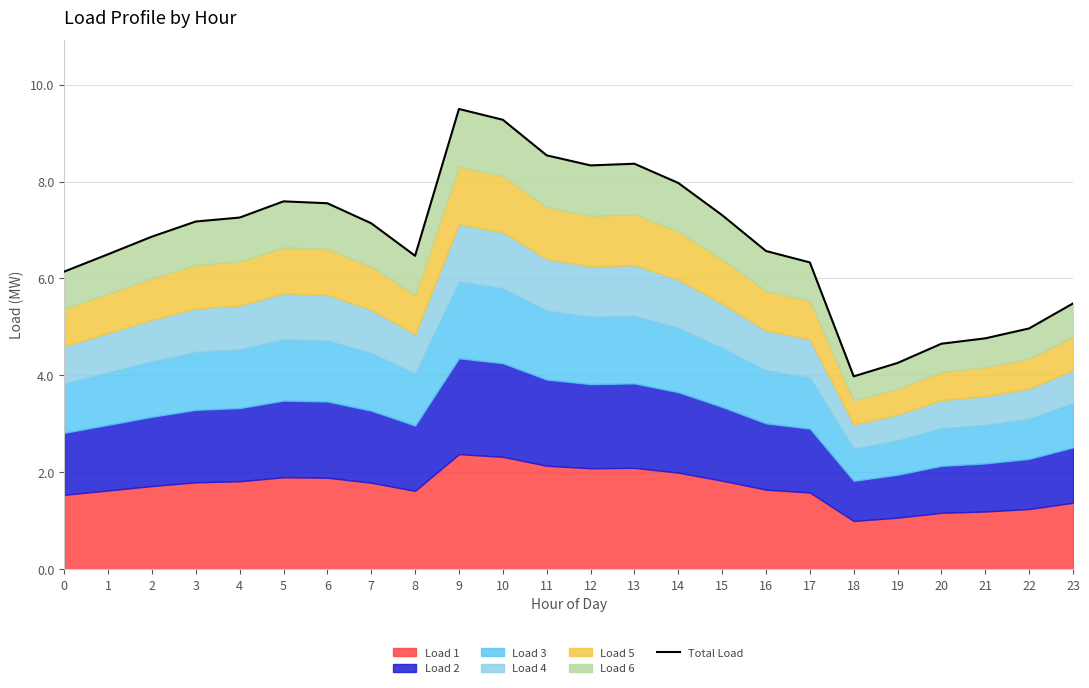

How many points are lower than both their immediate neighbors (excluding endpoints)?

3